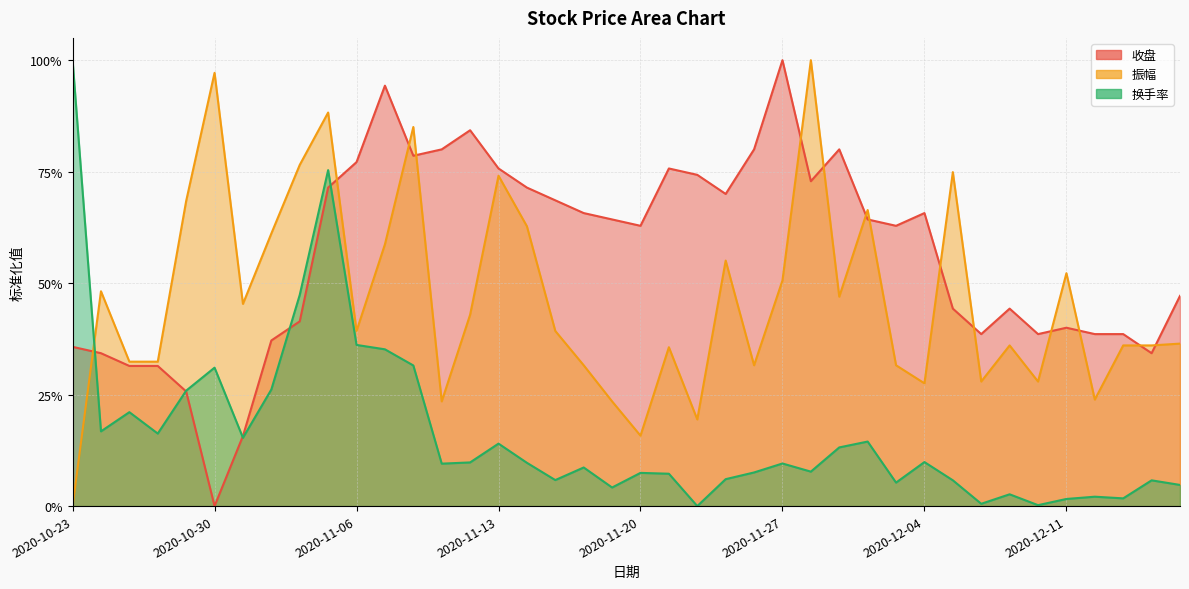

Rank the series at 2020-11-17 from lowest to highest value.

换手率, 振幅, 收盘